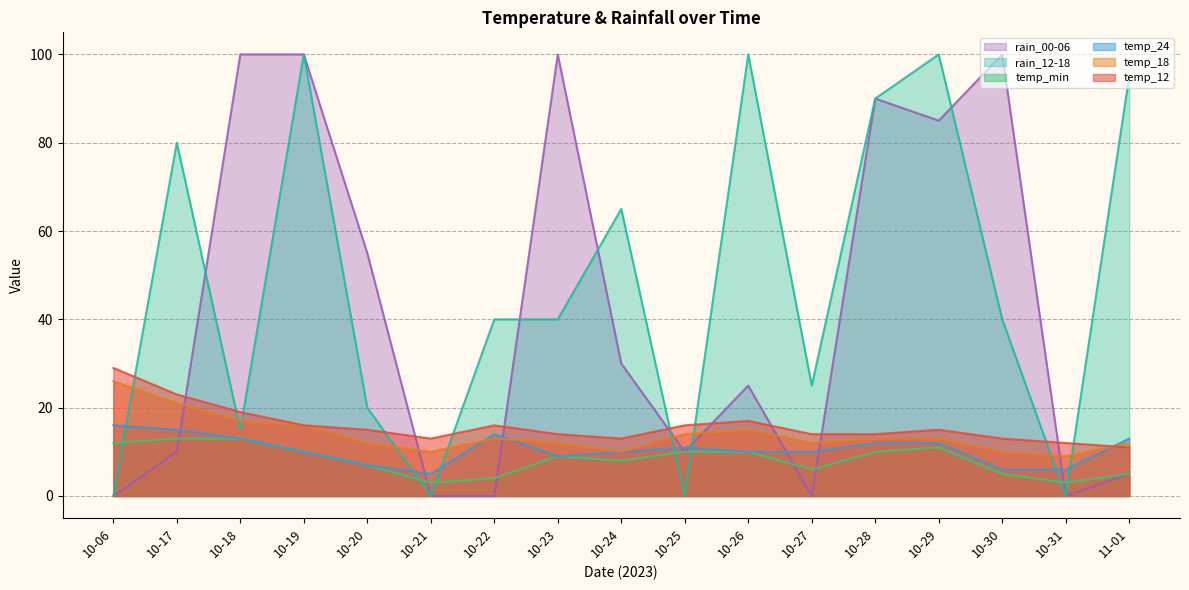

What is the label of the 11th point from the right?

10-22